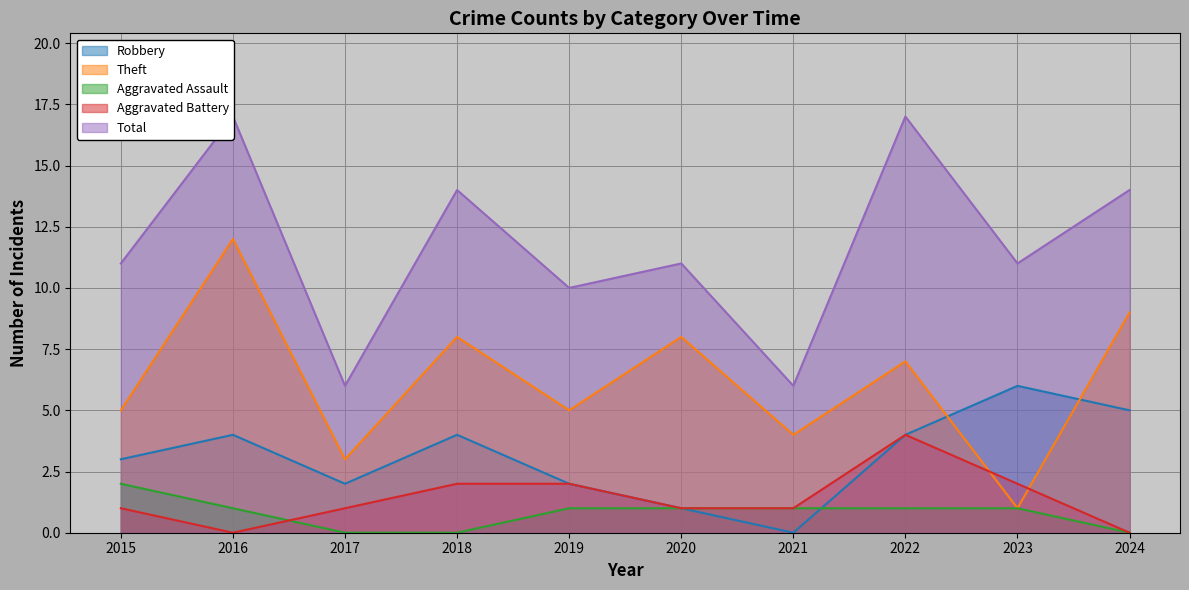

Read the Aggravated Battery value at 2021.

1